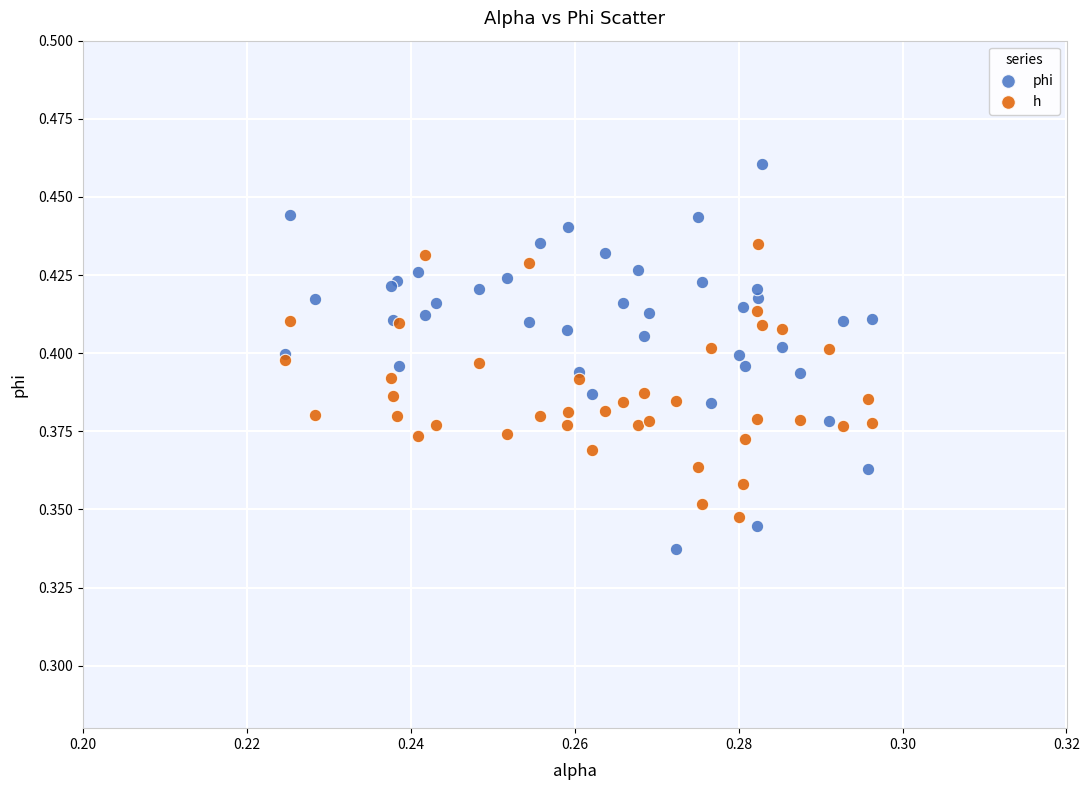

Which series has the largest Y range (max minus min)?

phi